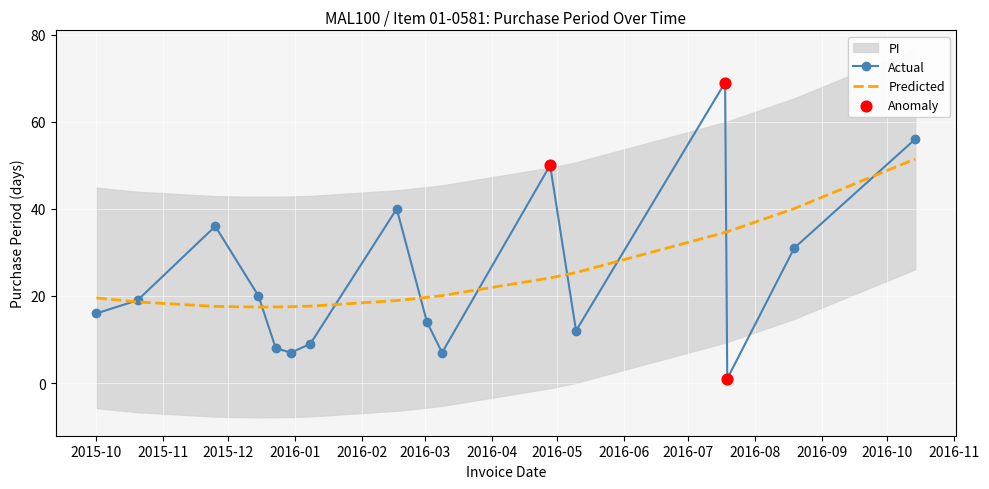

Approximately how many times larger is the value at 2015-12-23 compared to 2016-04-28?

0.2